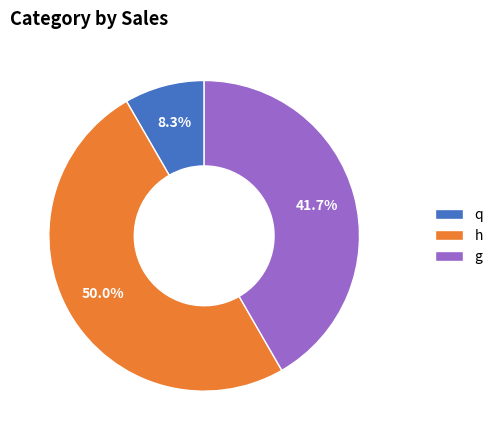

To the nearest percent, what is the combined percentage of q and g?

50%